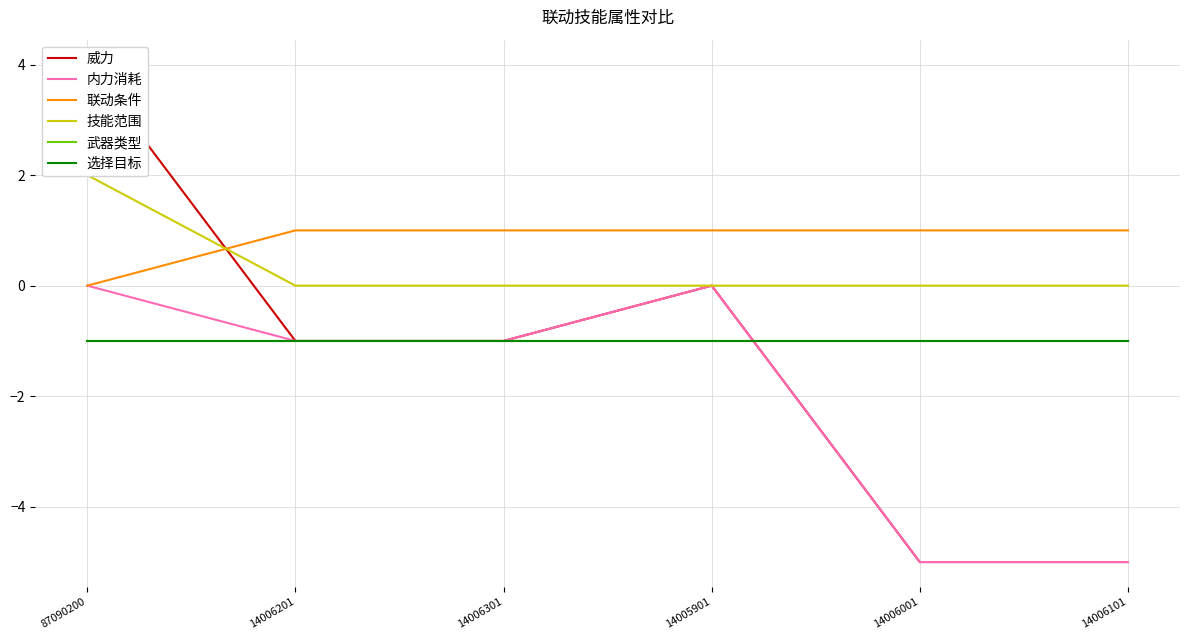

What is the highest value of the 威力 series?

4